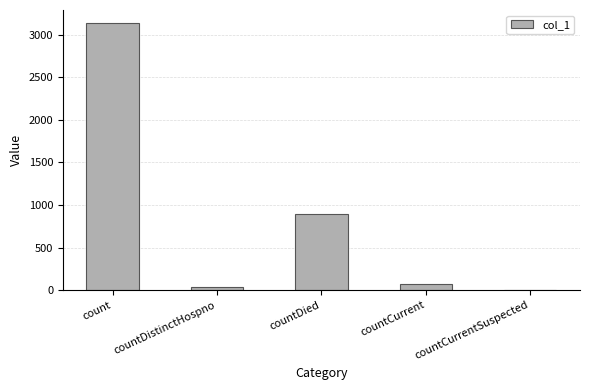

True or false: the data shows -1523 at countCurrentSuspected.

False